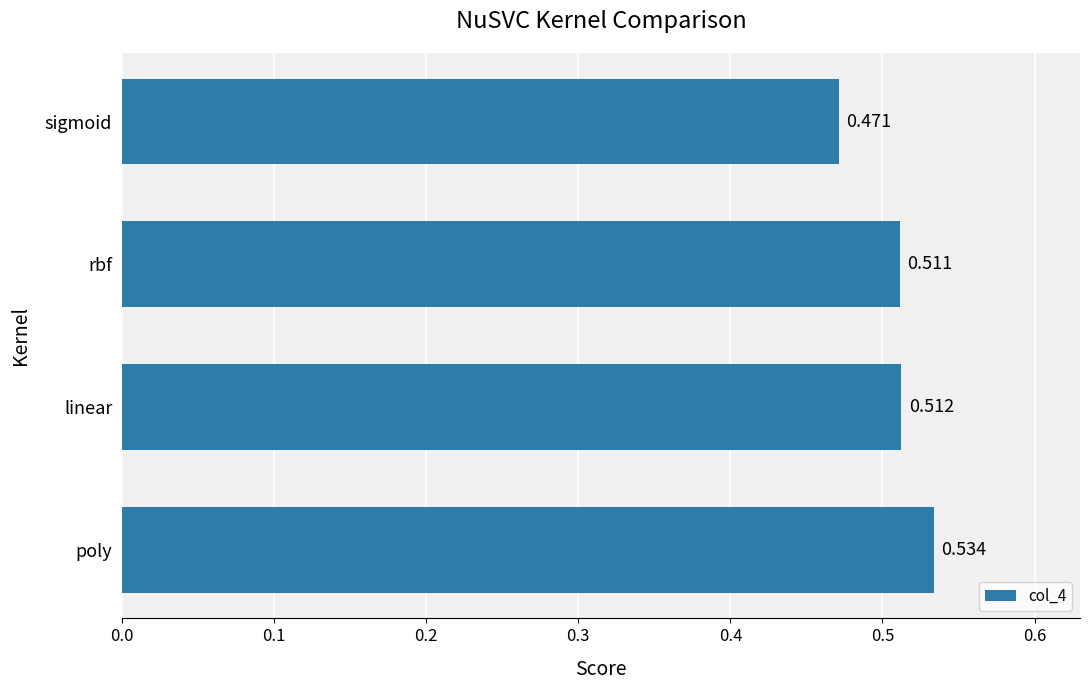

At which category does the chart reach its minimum across all series?

sigmoid